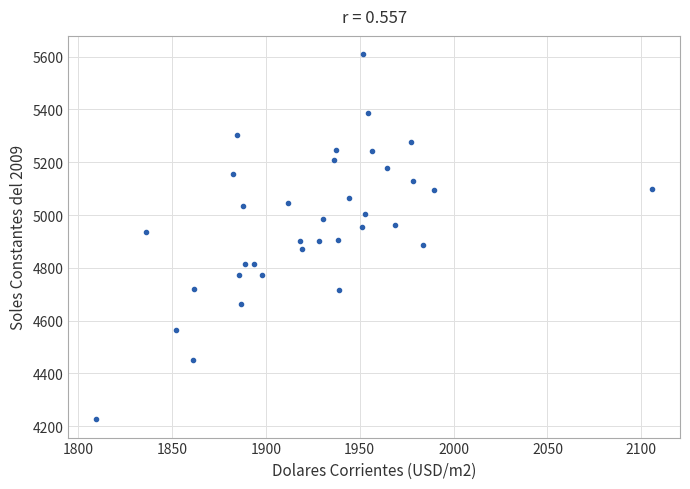

What is the range of Y values (max minus min)?

1384.0